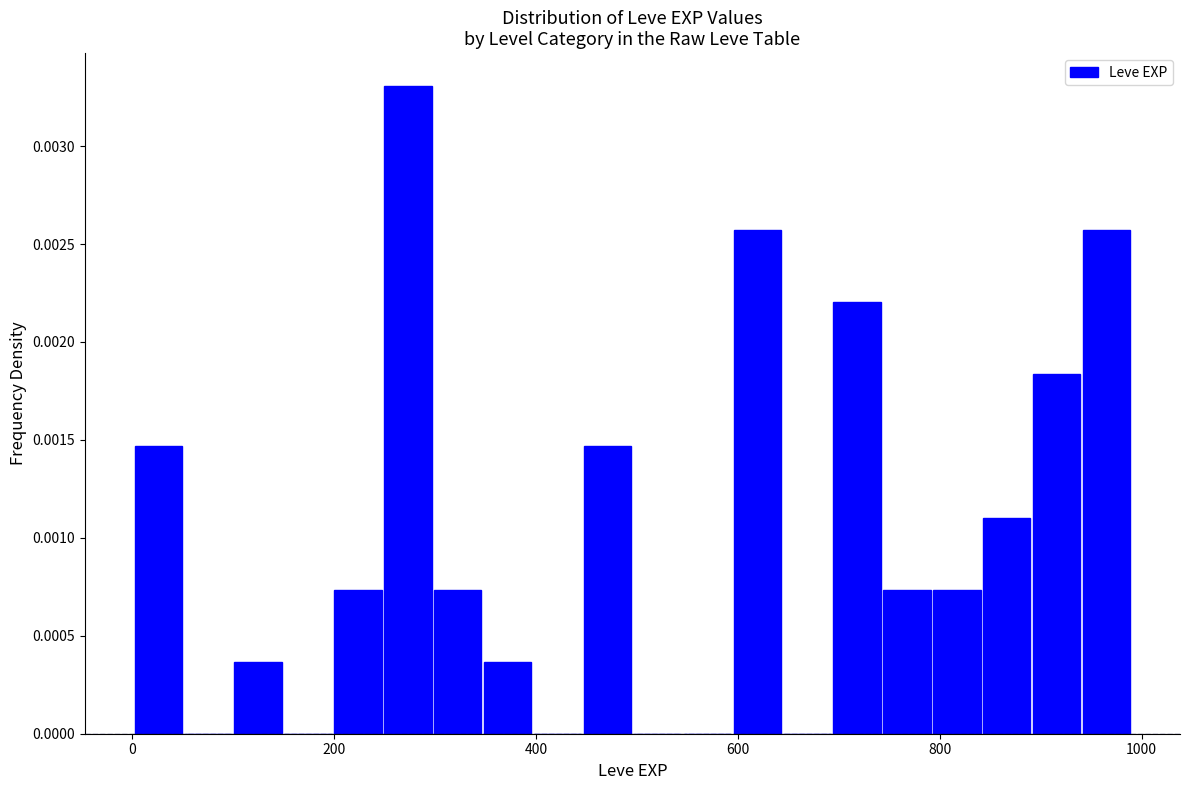

Read against the x-axis, roughly where is the centre of the tallest bar?

280